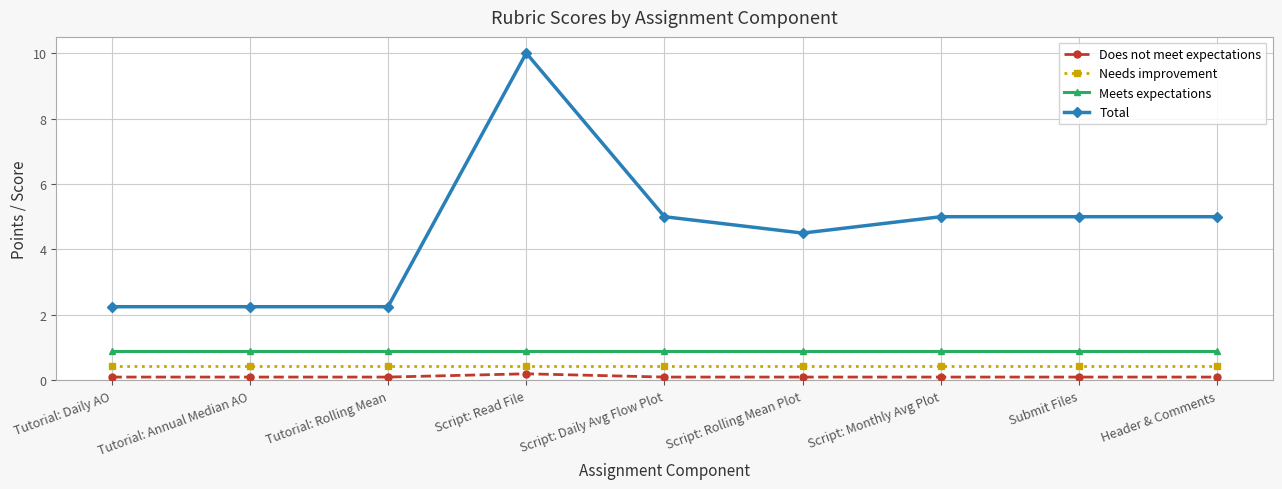

What is the minimum value shown in the chart?

0.1